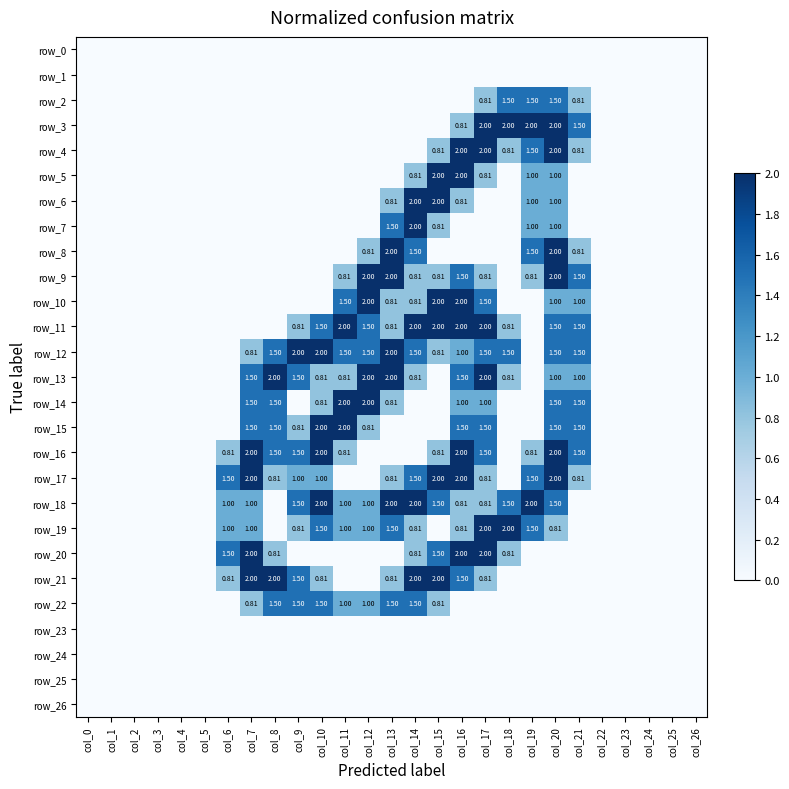

Reading left to right, what are all the values shown in this chart?

row_0: 0.0	0.0	0.0	0.0	0.0	0.0	0.0	0.0	0.0	0.0	0.0	0.0	0.0	0.0	0.0	0.0	0.0	0.0	0.0	0.0	0.0	0.0	0.0	0.0	0.0	0.0	0.0
row_1: 0.0	0.0	0.0	0.0	0.0	0.0	0.0	0.0	0.0	0.0	0.0	0.0	0.0	0.0	0.0	0.0	0.0	0.0	0.0	0.0	0.0	0.0	0.0	0.0	0.0	0.0	0.0
row_2: 0.0	0.0	0.0	0.0	0.0	0.0	0.0	0.0	0.0	0.0	0.0	0.0	0.0	0.0	0.0	0.0	0.0	0.8	1.5	1.5	1.5	0.8	0.0	0.0	0.0	0.0	0.0
row_3: 0.0	0.0	0.0	0.0	0.0	0.0	0.0	0.0	0.0	0.0	0.0	0.0	0.0	0.0	0.0	0.0	0.8	2.0	2.0	2.0	2.0	1.5	0.0	0.0	0.0	0.0	0.0
row_4: 0.0	0.0	0.0	0.0	0.0	0.0	0.0	0.0	0.0	0.0	0.0	0.0	0.0	0.0	0.0	0.8	2.0	2.0	0.8	1.5	2.0	0.8	0.0	0.0	0.0	0.0	0.0
row_5: 0.0	0.0	0.0	0.0	0.0	0.0	0.0	0.0	0.0	0.0	0.0	0.0	0.0	0.0	0.8	2.0	2.0	0.8	0.0	1.0	1.0	0.0	0.0	0.0	0.0	0.0	0.0
row_6: 0.0	0.0	0.0	0.0	0.0	0.0	0.0	0.0	0.0	0.0	0.0	0.0	0.0	0.8	2.0	2.0	0.8	0.0	0.0	1.0	1.0	0.0	0.0	0.0	0.0	0.0	0.0
row_7: 0.0	0.0	0.0	0.0	0.0	0.0	0.0	0.0	0.0	0.0	0.0	0.0	0.0	1.5	2.0	0.8	0.0	0.0	0.0	1.0	1.0	0.0	0.0	0.0	0.0	0.0	0.0
row_8: 0.0	0.0	0.0	0.0	0.0	0.0	0.0	0.0	0.0	0.0	0.0	0.0	0.8	2.0	1.5	0.0	0.0	0.0	0.0	1.5	2.0	0.8	0.0	0.0	0.0	0.0	0.0
row_9: 0.0	0.0	0.0	0.0	0.0	0.0	0.0	0.0	0.0	0.0	0.0	0.8	2.0	2.0	0.8	0.8	1.5	0.8	0.0	0.8	2.0	1.5	0.0	0.0	0.0	0.0	0.0
row_10: 0.0	0.0	0.0	0.0	0.0	0.0	0.0	0.0	0.0	0.0	0.0	1.5	2.0	0.8	0.8	2.0	2.0	1.5	0.0	0.0	1.0	1.0	0.0	0.0	0.0	0.0	0.0
row_11: 0.0	0.0	0.0	0.0	0.0	0.0	0.0	0.0	0.0	0.8	1.5	2.0	1.5	0.8	2.0	2.0	2.0	2.0	0.8	0.0	1.5	1.5	0.0	0.0	0.0	0.0	0.0
row_12: 0.0	0.0	0.0	0.0	0.0	0.0	0.0	0.8	1.5	2.0	2.0	1.5	1.5	2.0	1.5	0.8	1.0	1.5	1.5	0.0	1.5	1.5	0.0	0.0	0.0	0.0	0.0
row_13: 0.0	0.0	0.0	0.0	0.0	0.0	0.0	1.5	2.0	1.5	0.8	0.8	2.0	2.0	0.8	0.0	1.5	2.0	0.8	0.0	1.0	1.0	0.0	0.0	0.0	0.0	0.0
row_14: 0.0	0.0	0.0	0.0	0.0	0.0	0.0	1.5	1.5	0.0	0.8	2.0	2.0	0.8	0.0	0.0	1.0	1.0	0.0	0.0	1.5	1.5	0.0	0.0	0.0	0.0	0.0
row_15: 0.0	0.0	0.0	0.0	0.0	0.0	0.0	1.5	1.5	0.8	2.0	2.0	0.8	0.0	0.0	0.0	1.5	1.5	0.0	0.0	1.5	1.5	0.0	0.0	0.0	0.0	0.0
row_16: 0.0	0.0	0.0	0.0	0.0	0.0	0.8	2.0	1.5	1.5	2.0	0.8	0.0	0.0	0.0	0.8	2.0	1.5	0.0	0.8	2.0	1.5	0.0	0.0	0.0	0.0	0.0
row_17: 0.0	0.0	0.0	0.0	0.0	0.0	1.5	2.0	0.8	1.0	1.0	0.0	0.0	0.8	1.5	2.0	2.0	0.8	0.0	1.5	2.0	0.8	0.0	0.0	0.0	0.0	0.0
row_18: 0.0	0.0	0.0	0.0	0.0	0.0	1.0	1.0	0.0	1.5	2.0	1.0	1.0	2.0	2.0	1.5	0.8	0.8	1.5	2.0	1.5	0.0	0.0	0.0	0.0	0.0	0.0
row_19: 0.0	0.0	0.0	0.0	0.0	0.0	1.0	1.0	0.0	0.8	1.5	1.0	1.0	1.5	0.8	0.0	0.8	2.0	2.0	1.5	0.8	0.0	0.0	0.0	0.0	0.0	0.0
row_20: 0.0	0.0	0.0	0.0	0.0	0.0	1.5	2.0	0.8	0.0	0.0	0.0	0.0	0.0	0.8	1.5	2.0	2.0	0.8	0.0	0.0	0.0	0.0	0.0	0.0	0.0	0.0
row_21: 0.0	0.0	0.0	0.0	0.0	0.0	0.8	2.0	2.0	1.5	0.8	0.0	0.0	0.8	2.0	2.0	1.5	0.8	0.0	0.0	0.0	0.0	0.0	0.0	0.0	0.0	0.0
row_22: 0.0	0.0	0.0	0.0	0.0	0.0	0.0	0.8	1.5	1.5	1.5	1.0	1.0	1.5	1.5	0.8	0.0	0.0	0.0	0.0	0.0	0.0	0.0	0.0	0.0	0.0	0.0
row_23: 0.0	0.0	0.0	0.0	0.0	0.0	0.0	0.0	0.0	0.0	0.0	0.0	0.0	0.0	0.0	0.0	0.0	0.0	0.0	0.0	0.0	0.0	0.0	0.0	0.0	0.0	0.0
row_24: 0.0	0.0	0.0	0.0	0.0	0.0	0.0	0.0	0.0	0.0	0.0	0.0	0.0	0.0	0.0	0.0	0.0	0.0	0.0	0.0	0.0	0.0	0.0	0.0	0.0	0.0	0.0
row_25: 0.0	0.0	0.0	0.0	0.0	0.0	0.0	0.0	0.0	0.0	0.0	0.0	0.0	0.0	0.0	0.0	0.0	0.0	0.0	0.0	0.0	0.0	0.0	0.0	0.0	0.0	0.0
row_26: 0.0	0.0	0.0	0.0	0.0	0.0	0.0	0.0	0.0	0.0	0.0	0.0	0.0	0.0	0.0	0.0	0.0	0.0	0.0	0.0	0.0	0.0	0.0	0.0	0.0	0.0	0.0